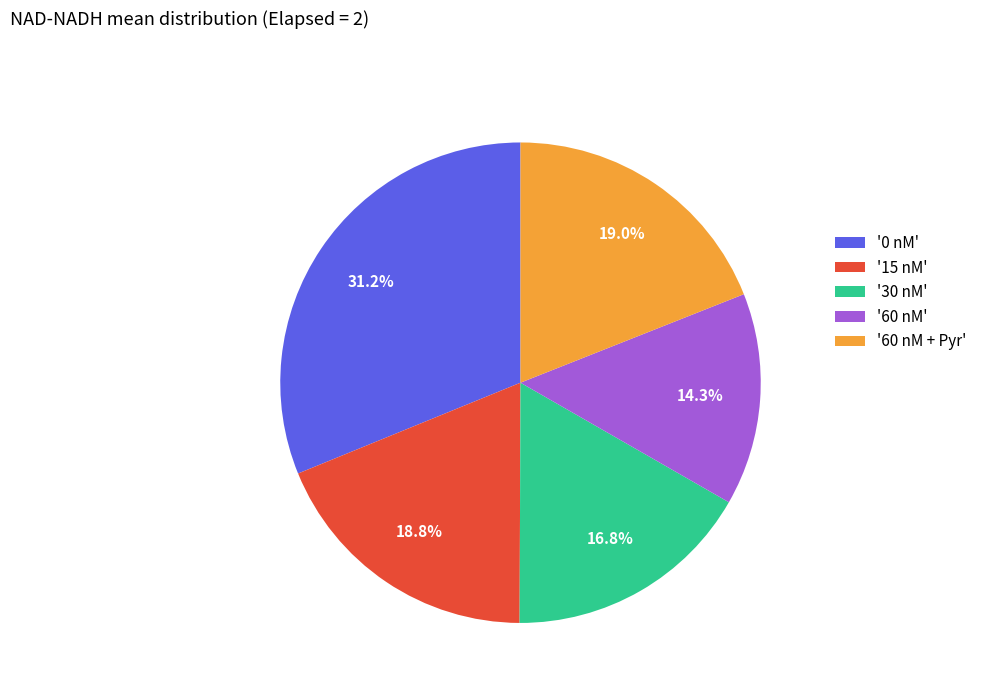

How many slices are in this pie chart?

5